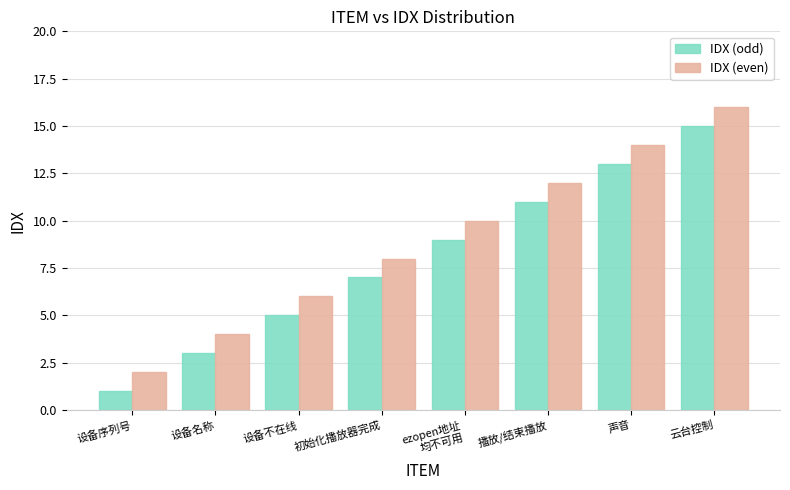

What are all the series names shown in the legend?

IDX (odd), IDX (even)